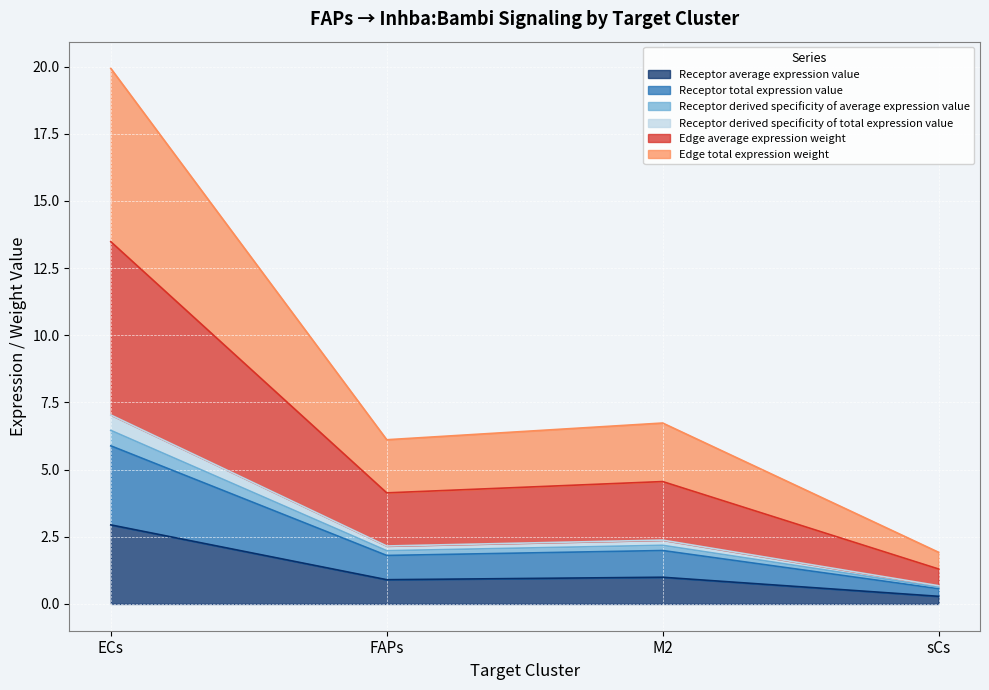

In Receptor total expression value, how many points are higher than both neighbors (excluding endpoints)?

1